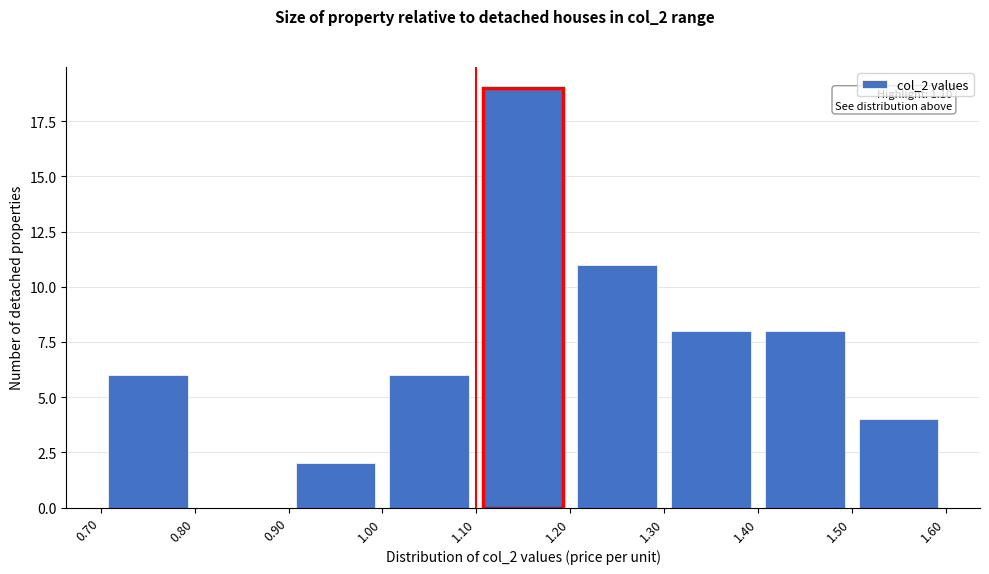

Over which range of the x-axis is the bar tallest?

1.10 to 1.20